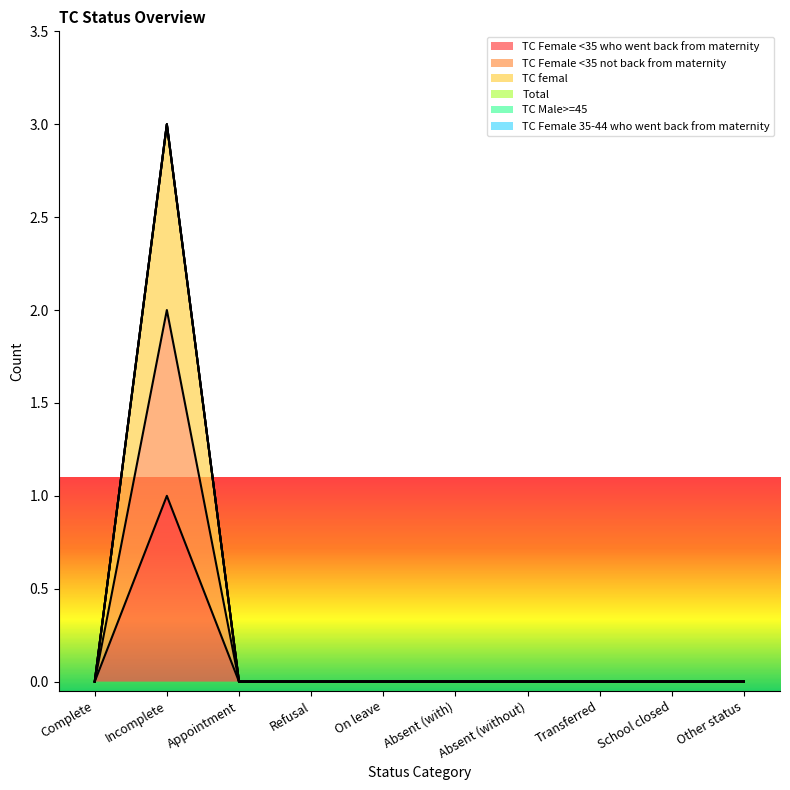

Is it true that TC femal equals 0 at Appointment?

True